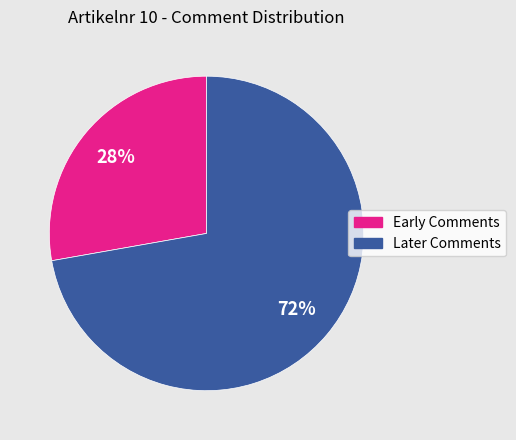

Is there any slice that represents more than half of the pie?

Yes